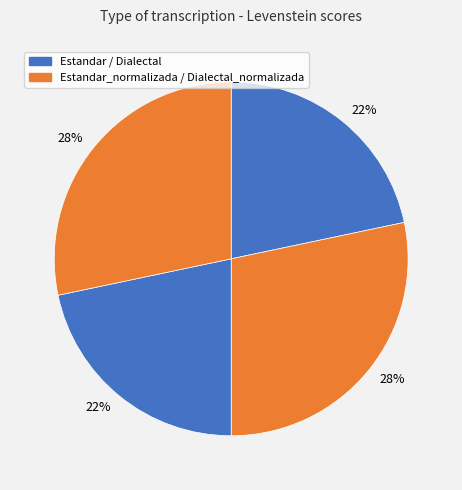

How many slices are in this pie chart?

4